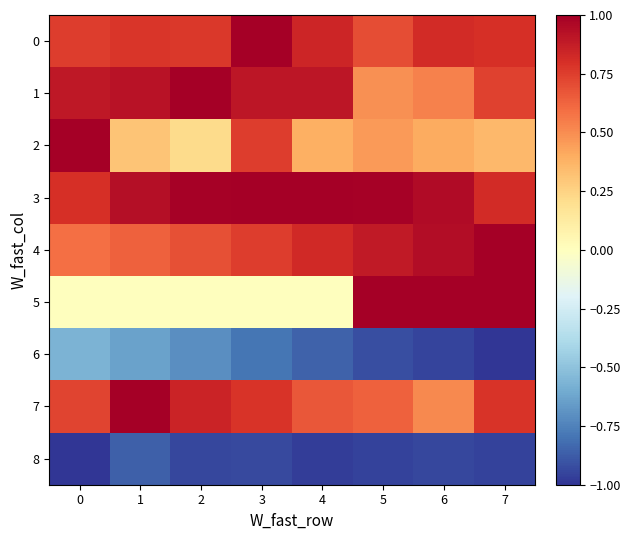

Which has a higher value, 5 or 3?

3